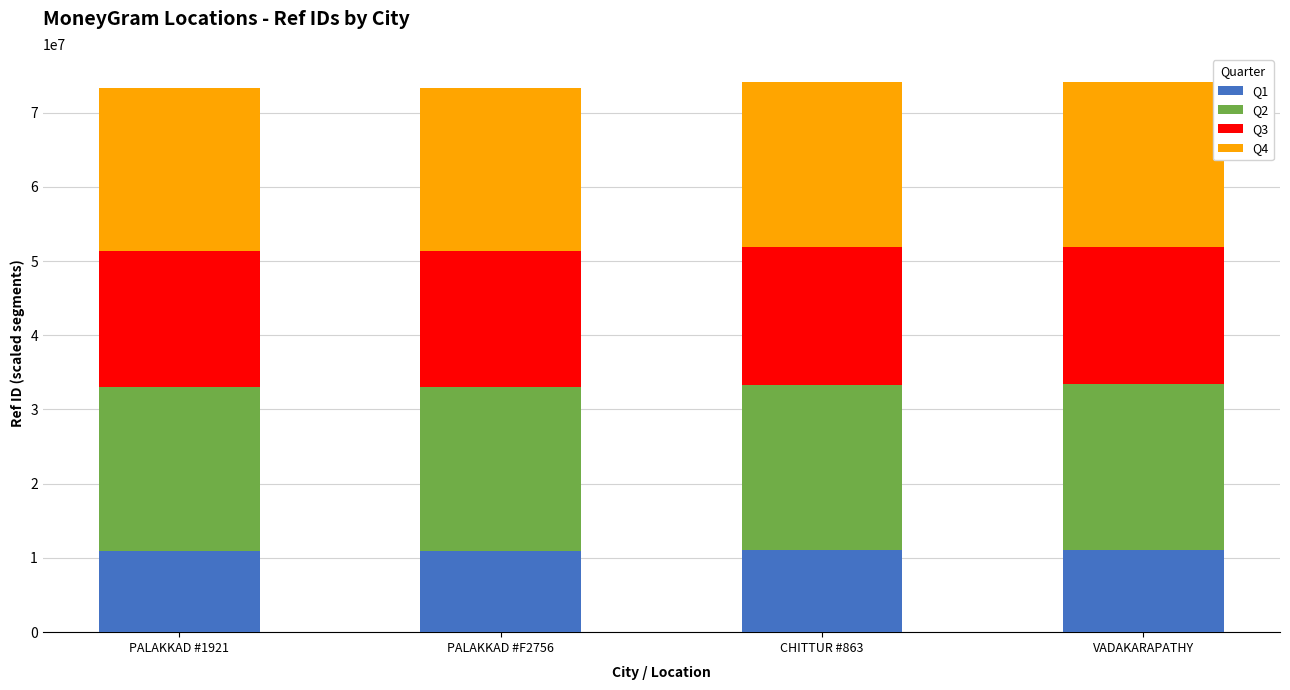

What is the minimum value for Q1?

10989919